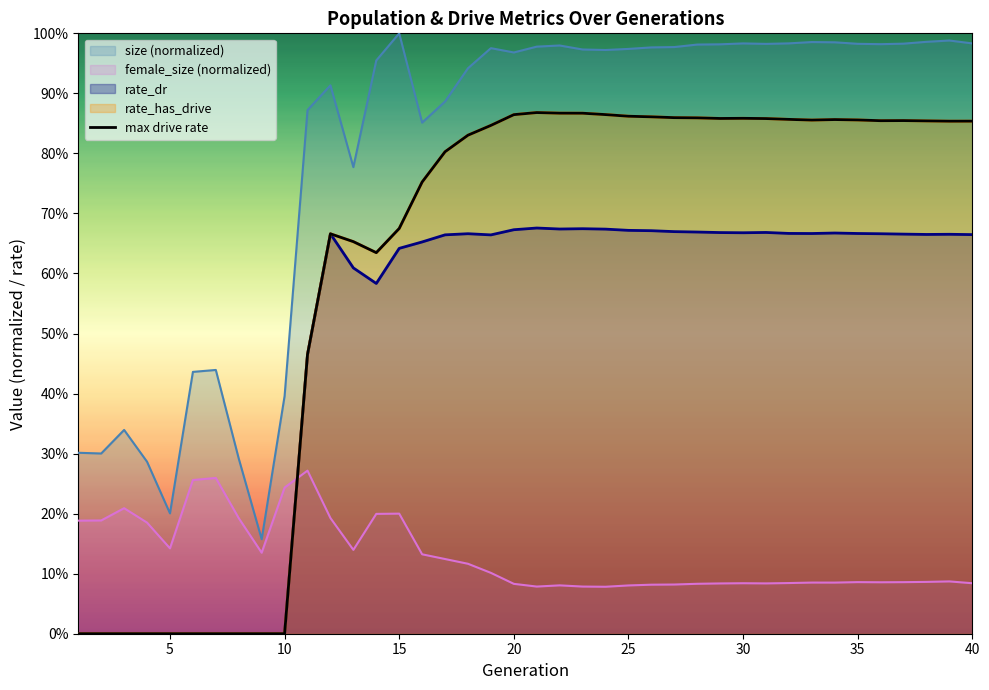

How many interior local valleys (lower than both neighbors) does the data have?

5